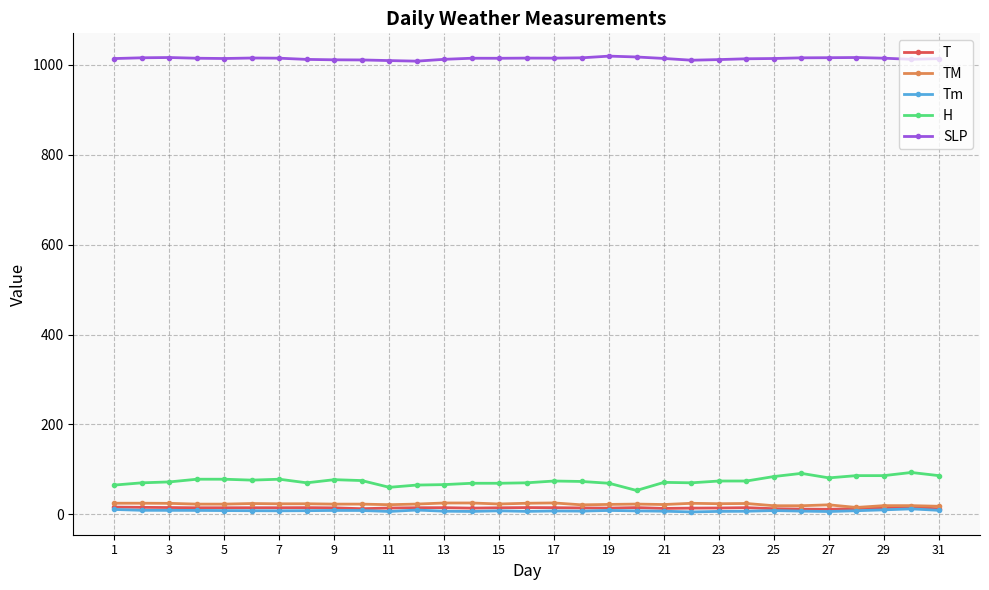

Which series has the widest spread of values?

H